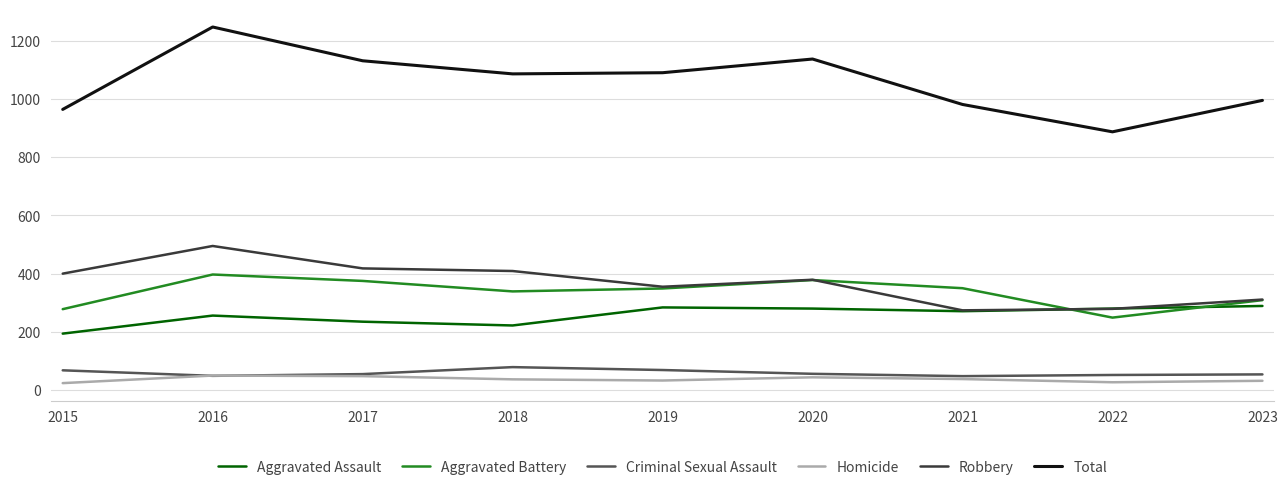

Is it true that Aggravated Assault equals 194 at 2015?

True